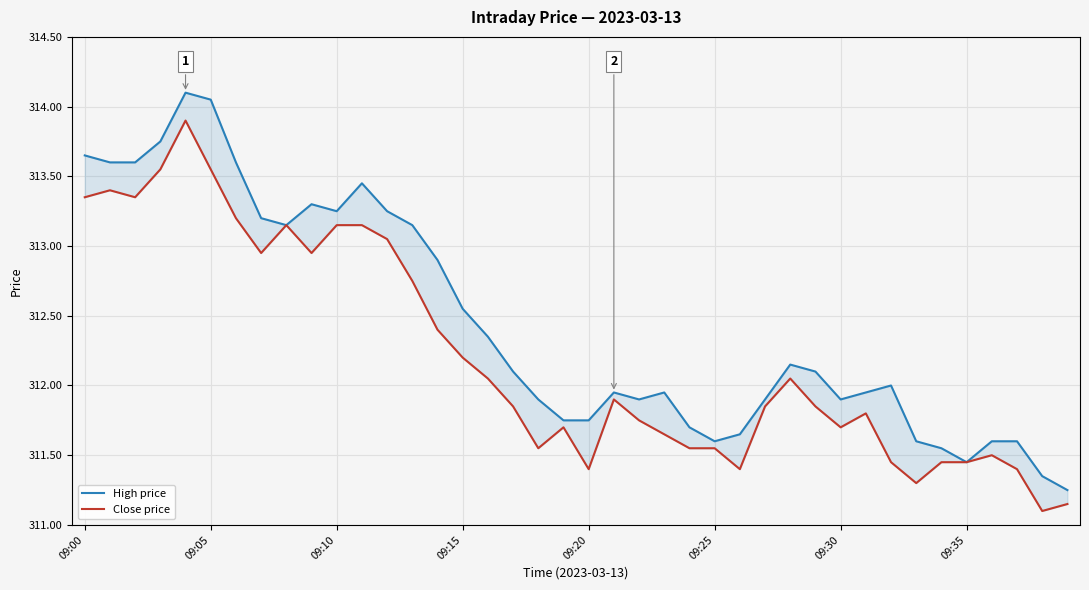

Is this an area chart (filled region under the line)?

No